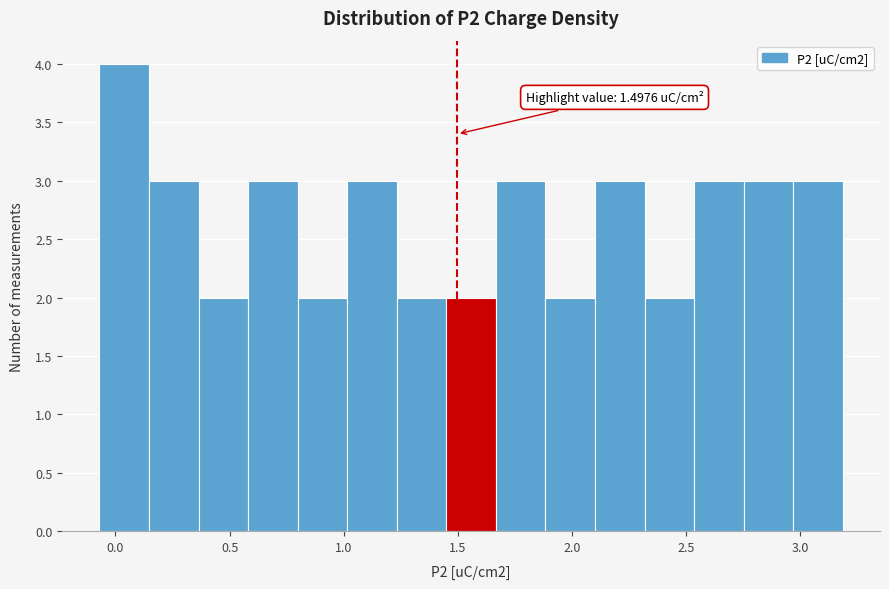

Which range on the x-axis has the tallest bar?

-0.05 to 0.15